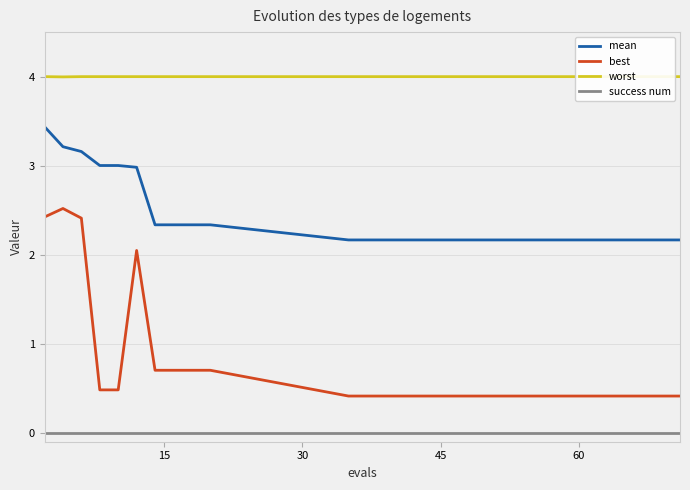

What are all the series names shown in the legend?

mean, best, worst, success num